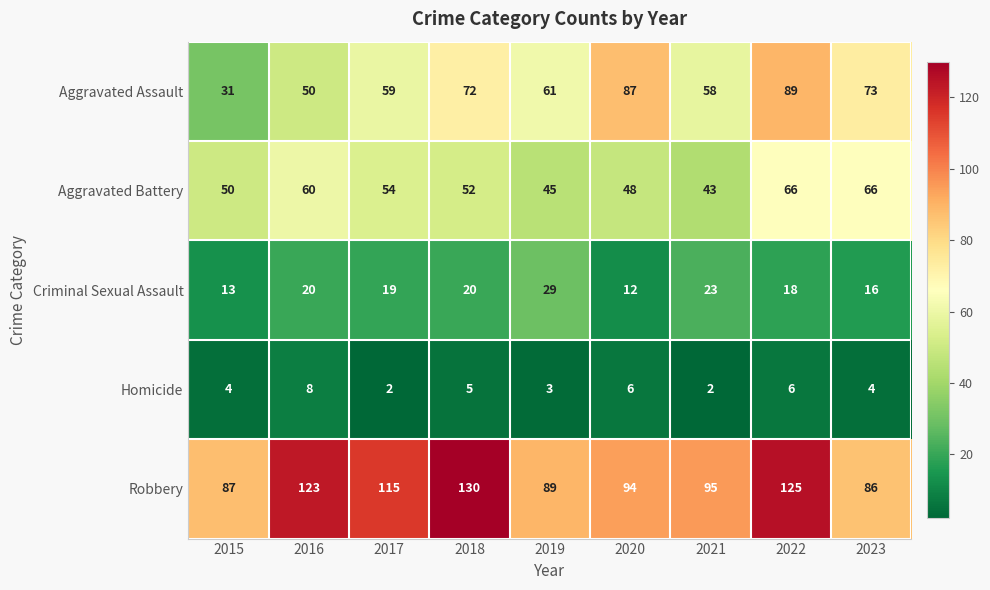

At which label is Homicide closest to 5?

2018